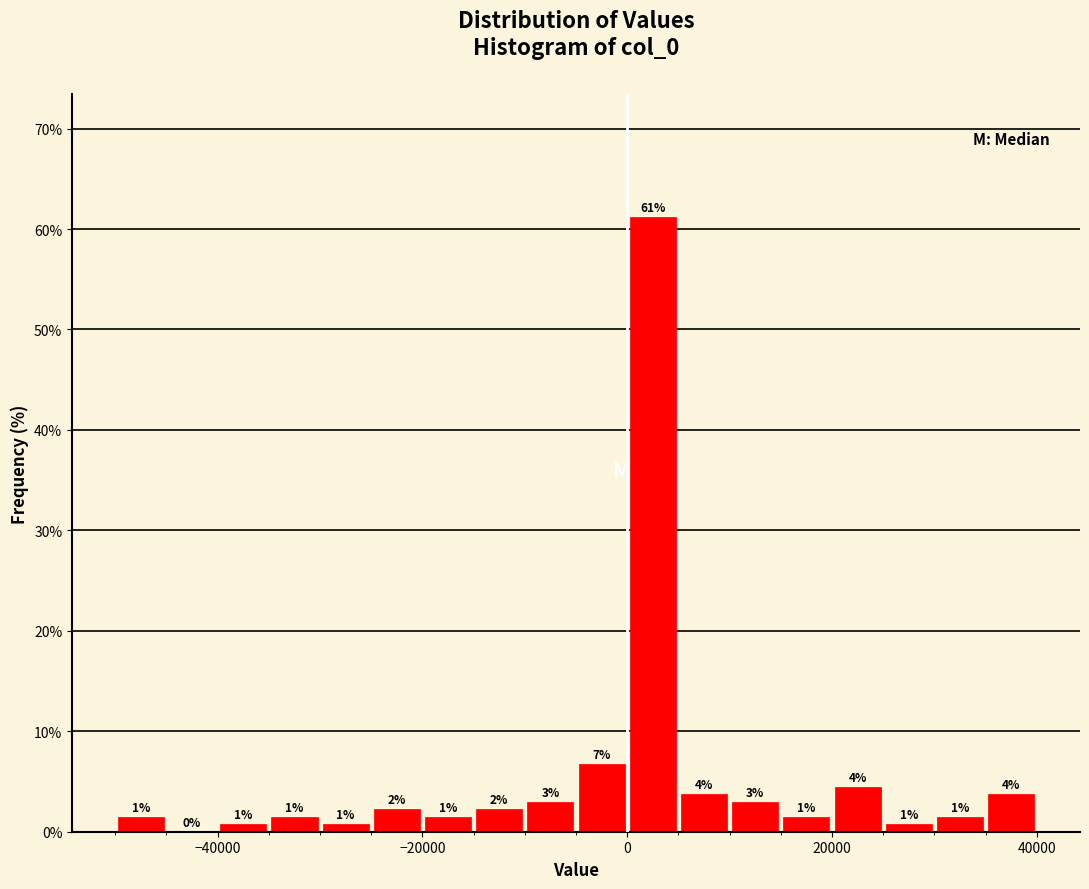

Around what value on the x-axis is the tallest bar? Give the approximate position of its centre, as read against the axis.

2000